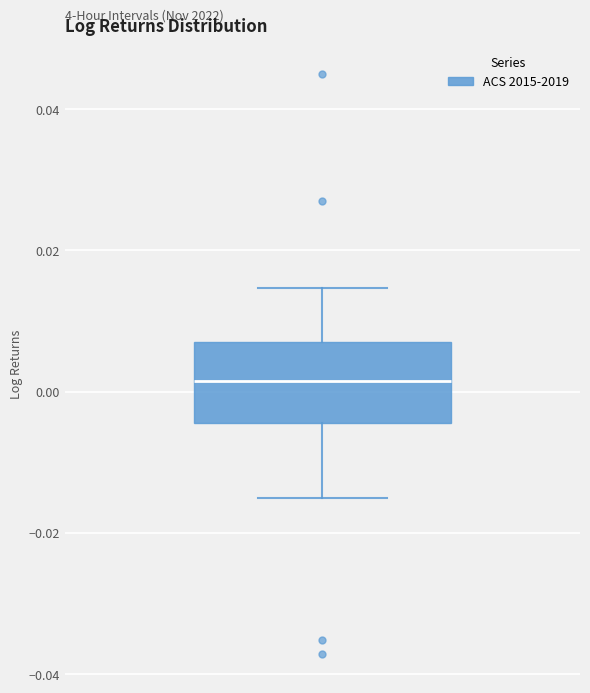

Transcribe this box plot: give where the median line is, the range the box spans, and where the two whiskers end, as read against the y-axis. The values are not printed on the chart, so give them approximately, as read against the axis.

median 0.002, box -0.004 to 0.008, whiskers -0.016 to 0.014